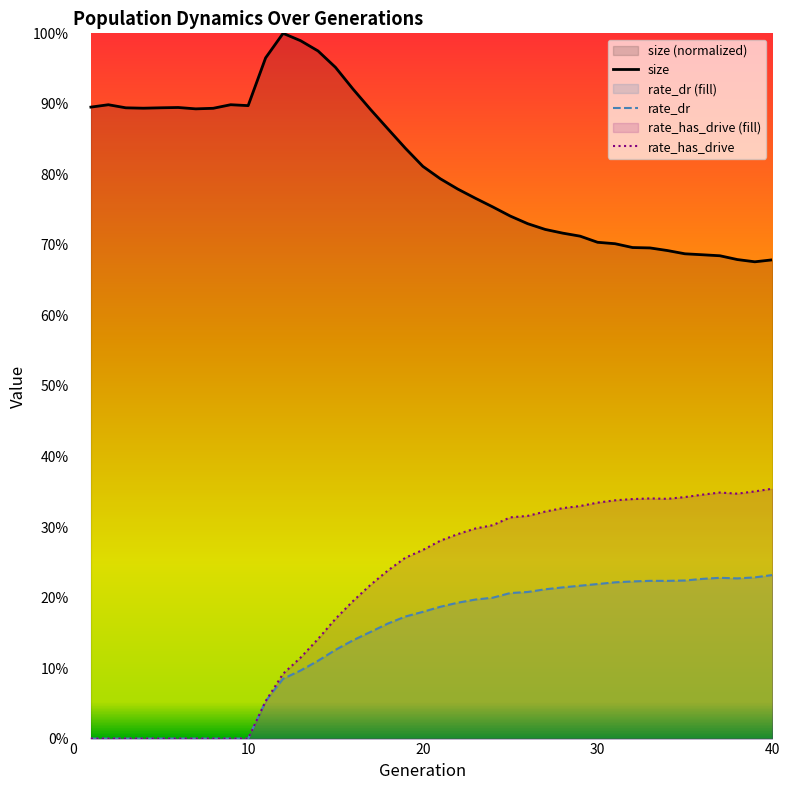

At which label is size closest to 0?

39